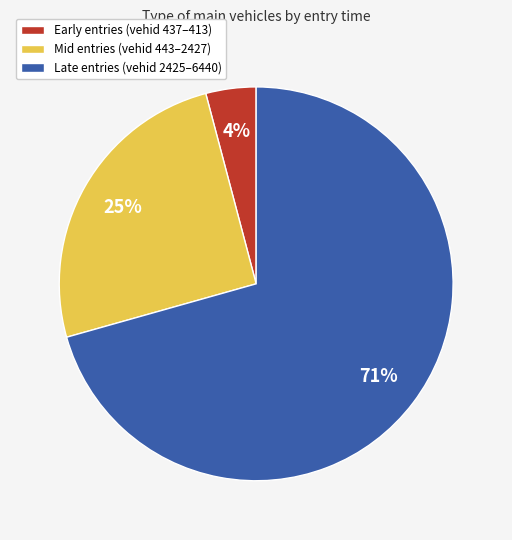

Count the number of slices in the pie.

3